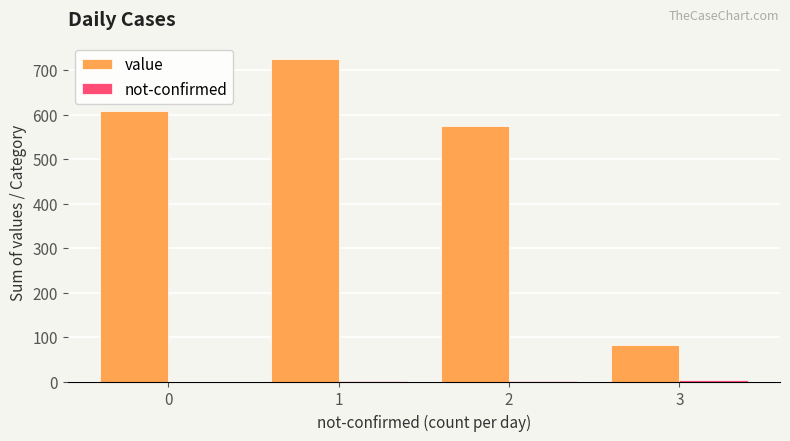

The value of value at 1 is 193. True or false?

False